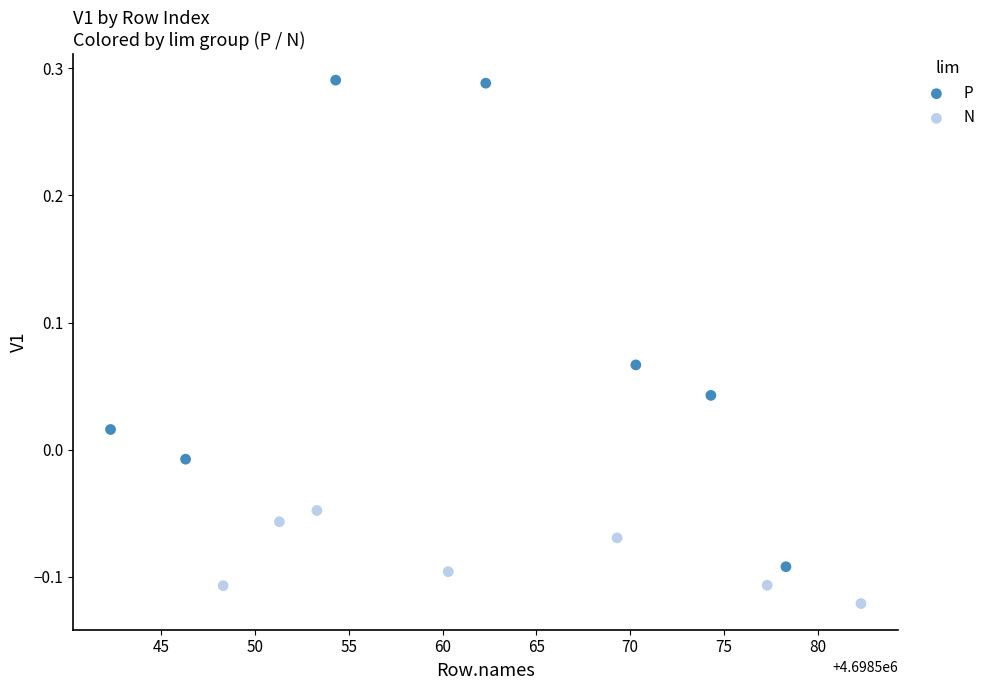

Which series reaches the minimum Y coordinate?

N